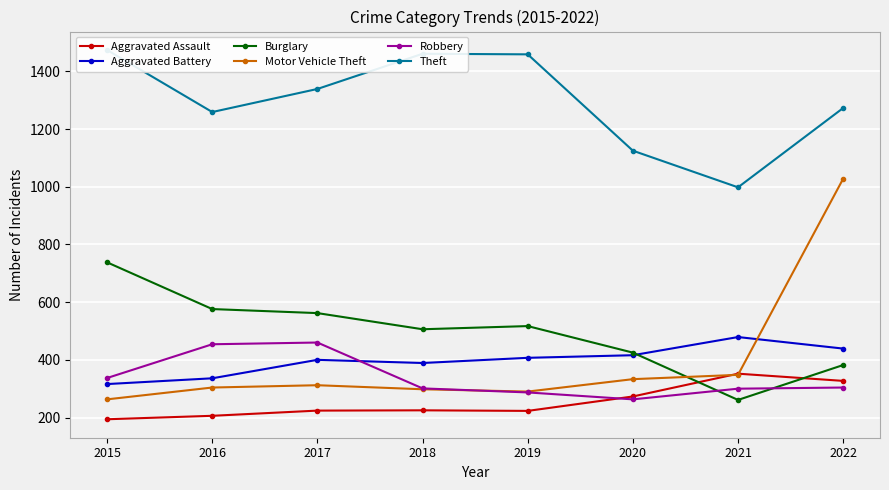

How many distinct data groups are displayed?

6